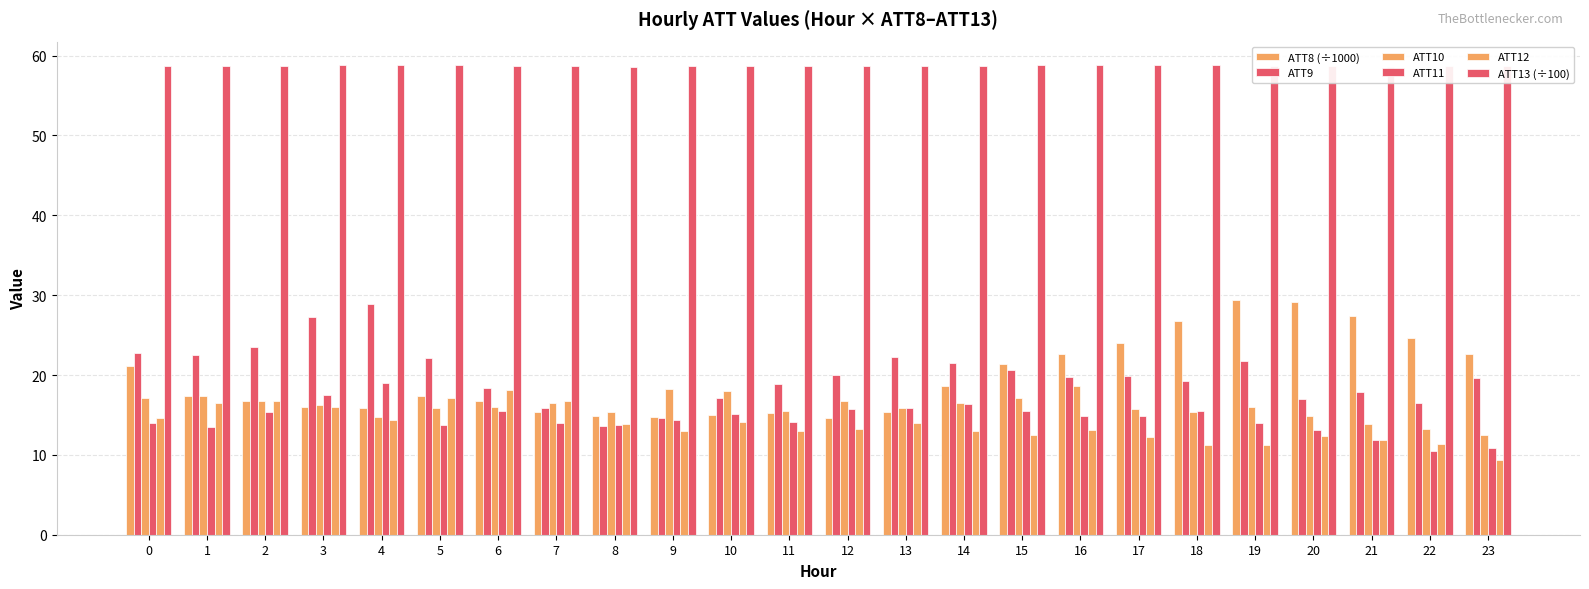

Is it true that ATT11 equals 13.8 at 5?

True